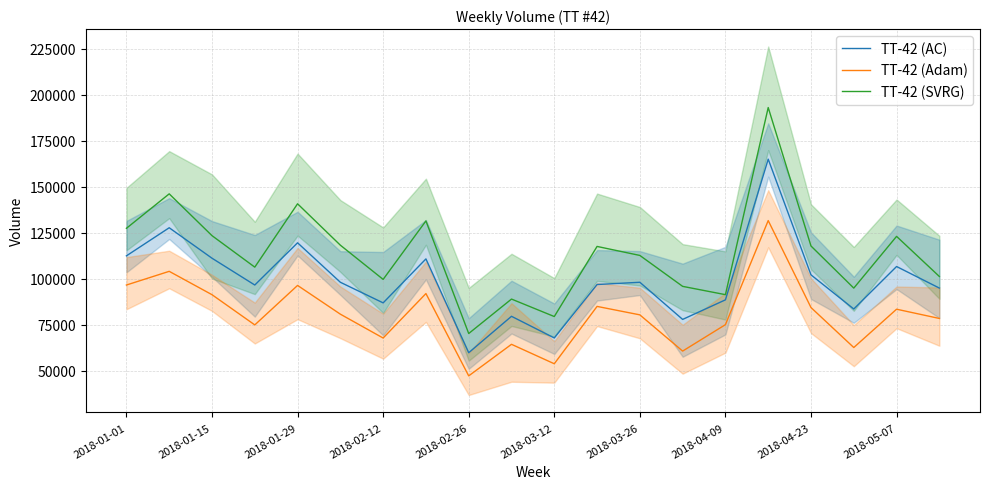

True or false: TT-42 (SVRG) and TT-42 (Adam) intersect in this chart.

False